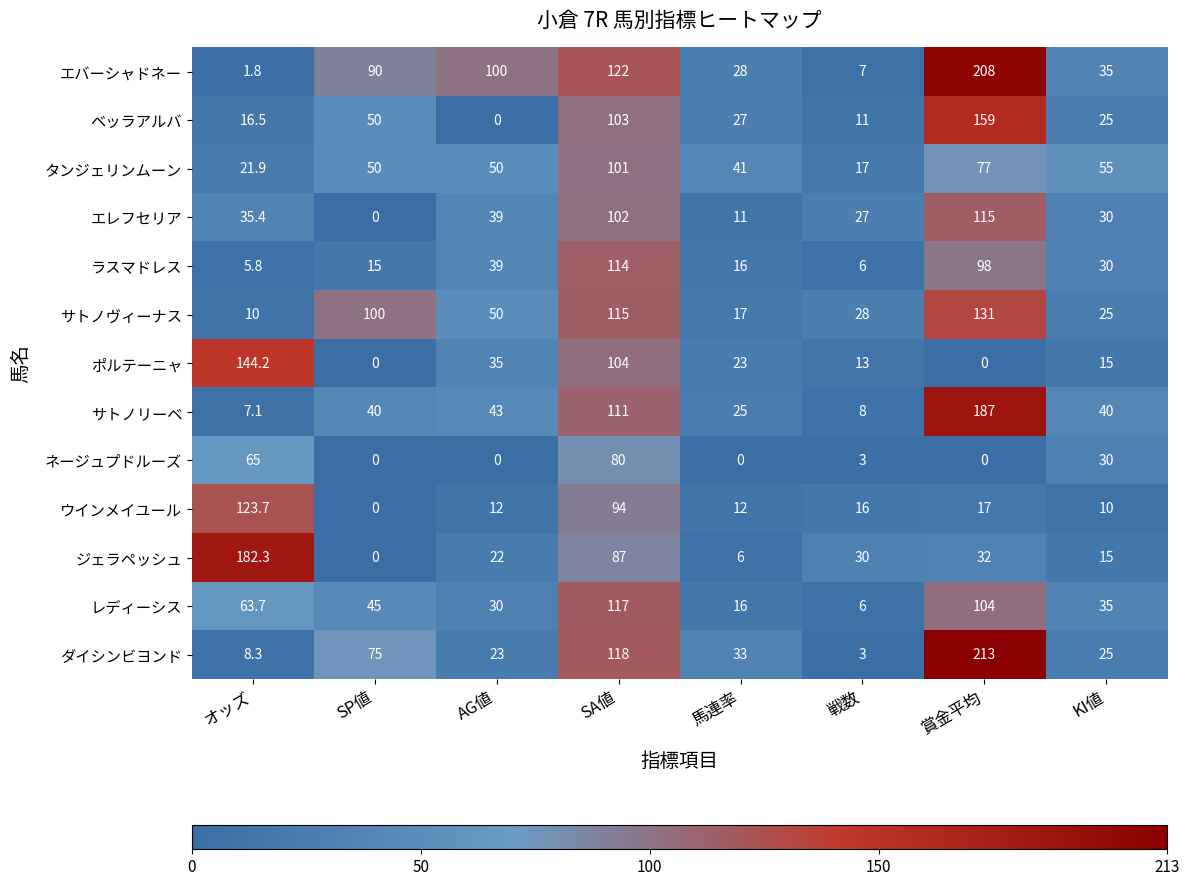

True or false: サトノヴィーナス has a value of 115.0 at SA値.

True